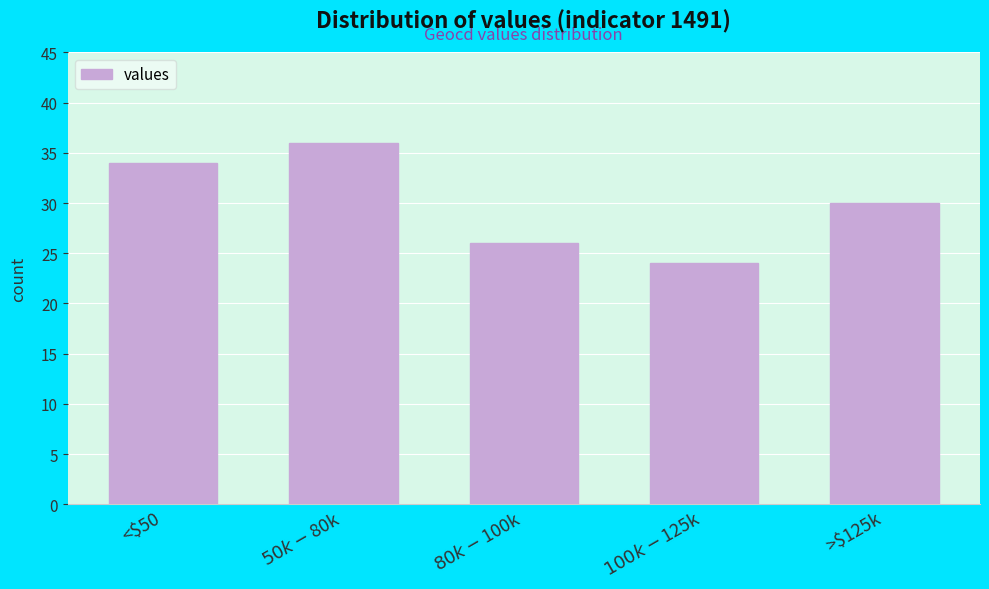

Reading right to left, list all the values displayed in this chart.

30	24	26	36	34